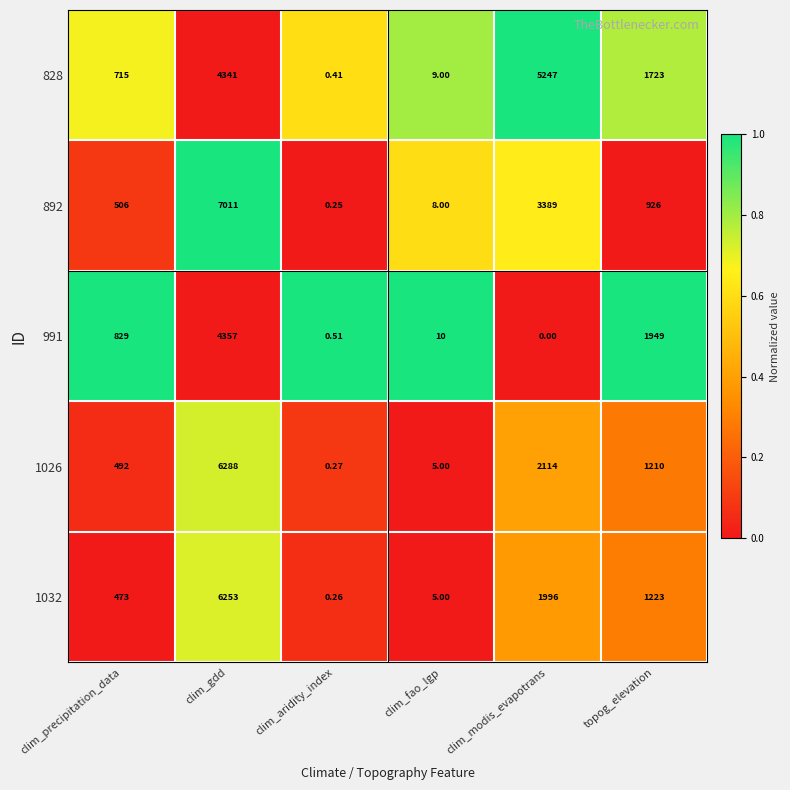

Is the value of 991 at clim_gdd greater than the value of 1032 at clim_fao_lgp?

Yes